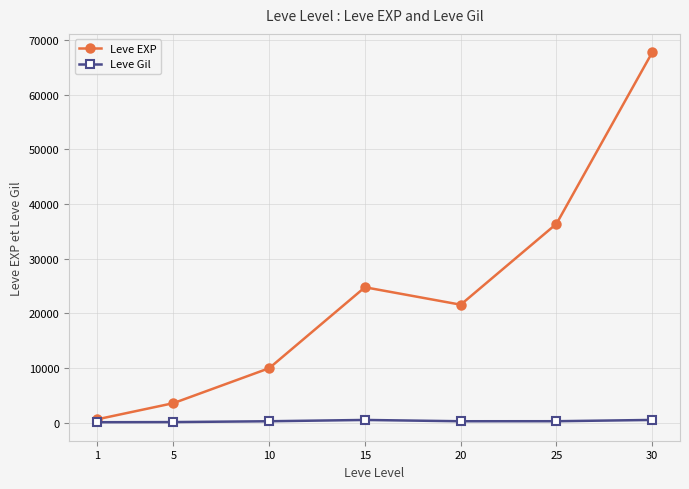

Which series has the largest total across all categories?

Leve EXP